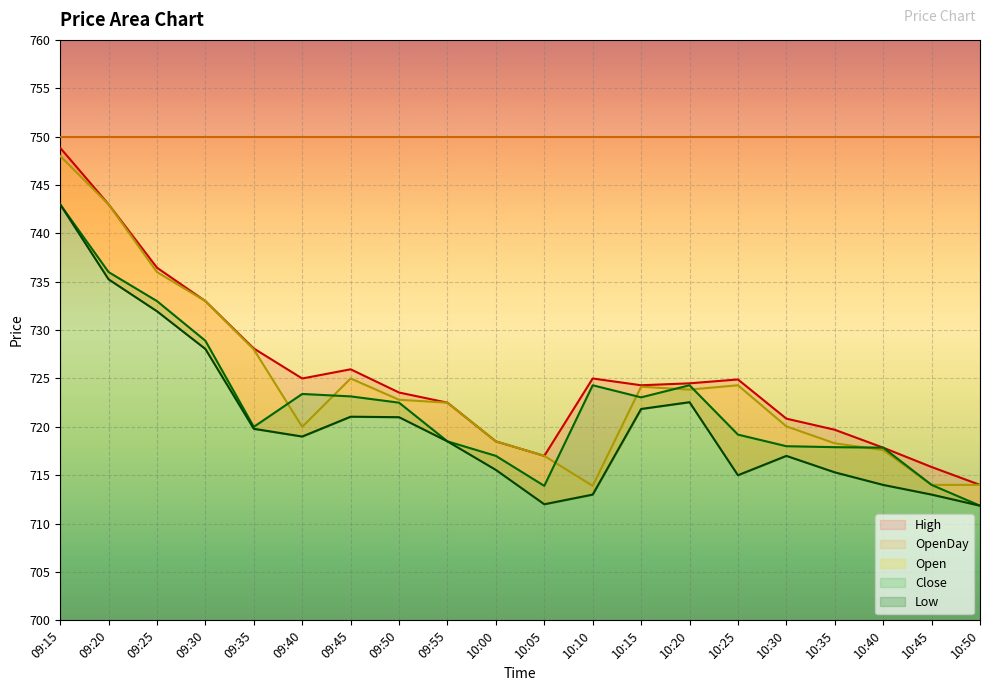

Which has a higher value, 10:25 or 10:50?

10:25